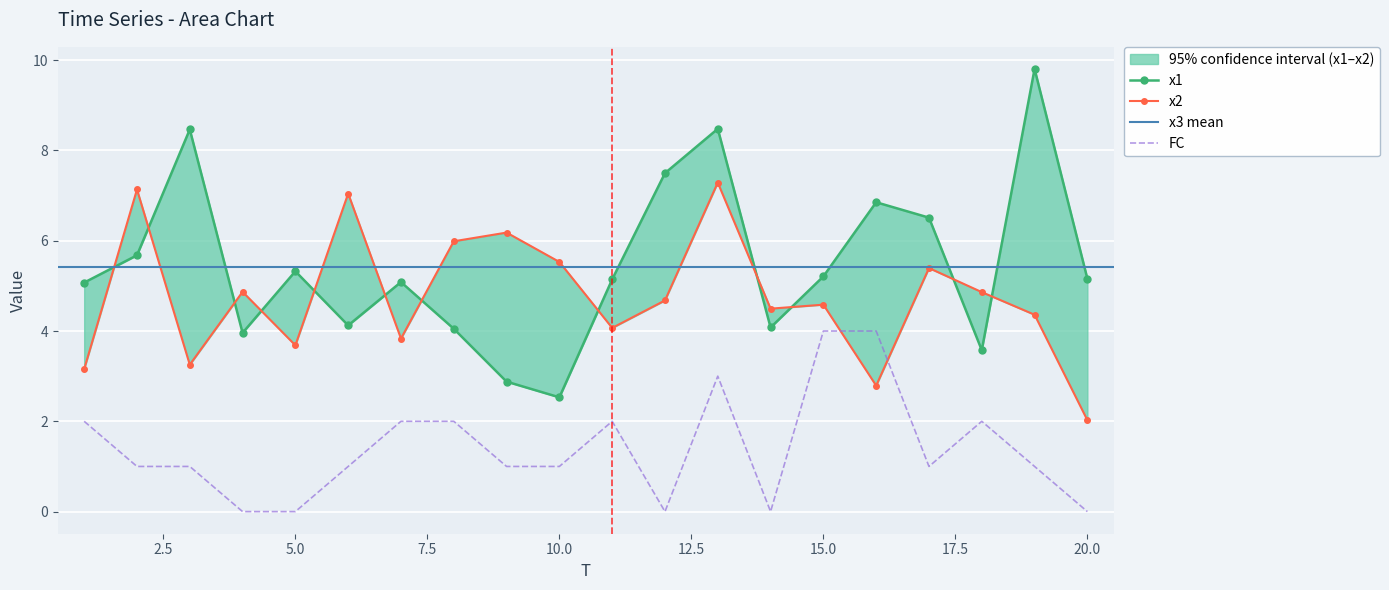

Which has a higher value, 11 or 4?

11